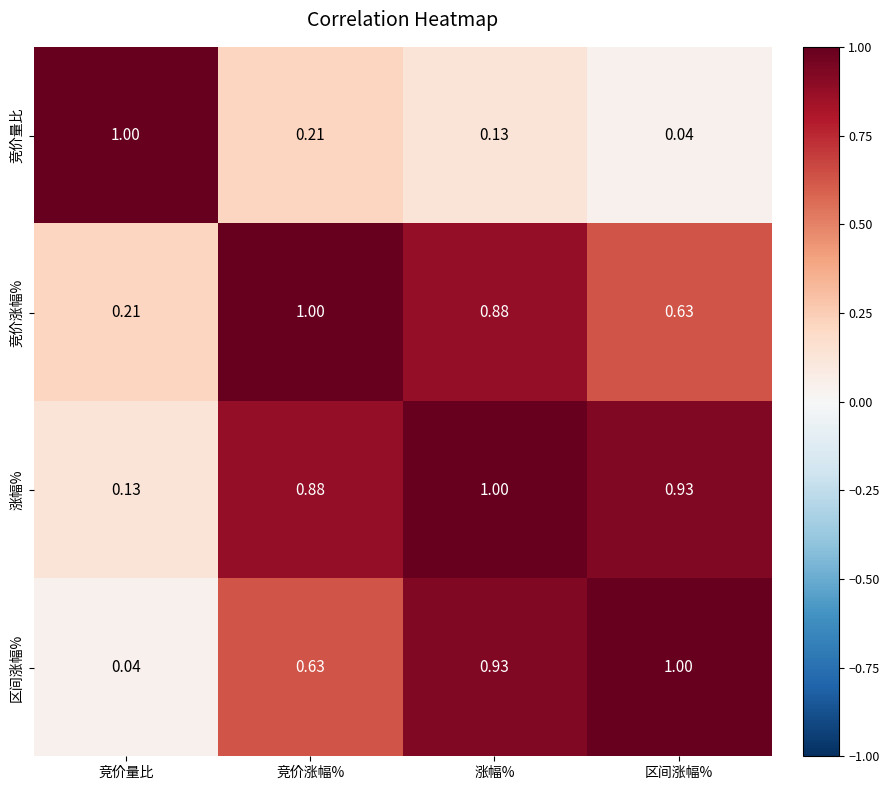

Between 竞价涨幅% and 涨幅%, which series saw the biggest shift?

区间涨幅%